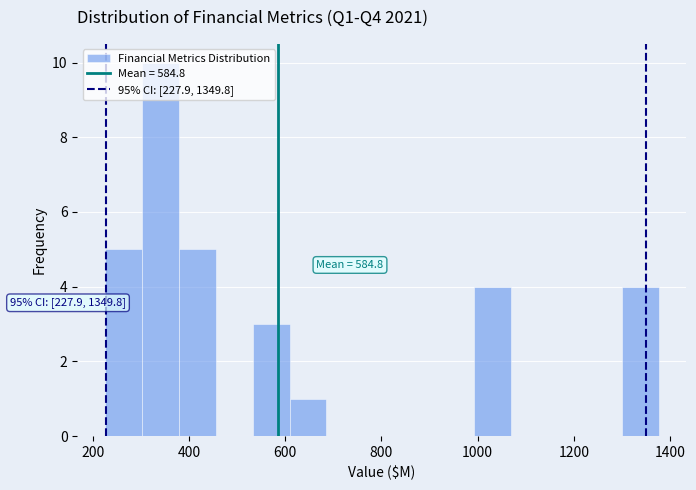

Read against the x-axis, roughly where is the centre of the tallest bar?

340